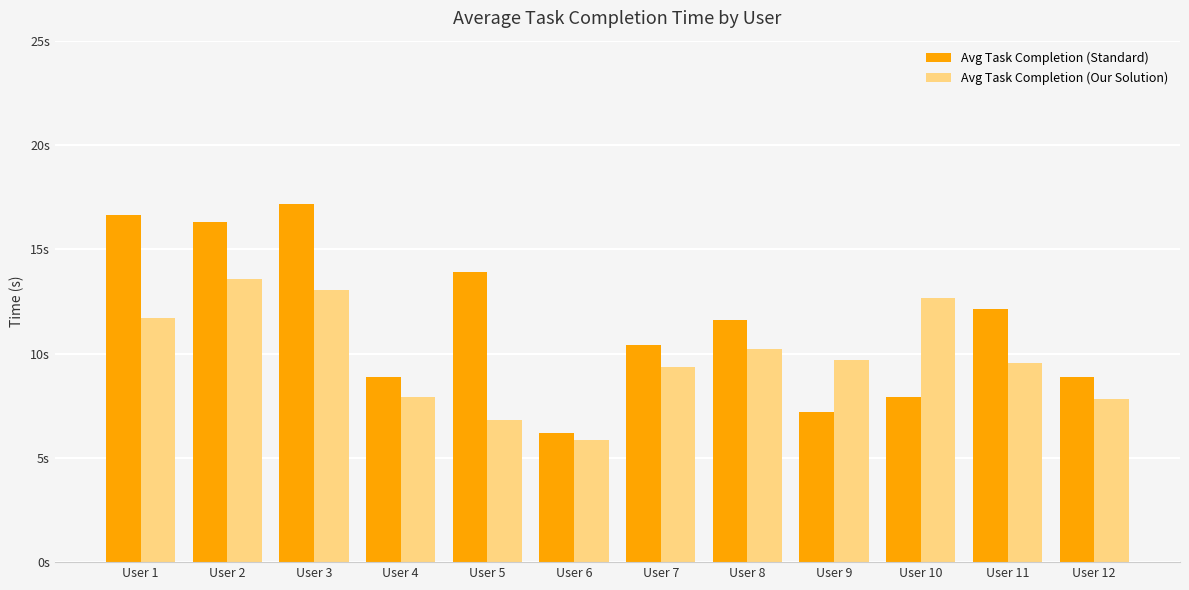

The value of Avg Task Completion (Our Solution) at User 10 is 12.7. True or false?

True